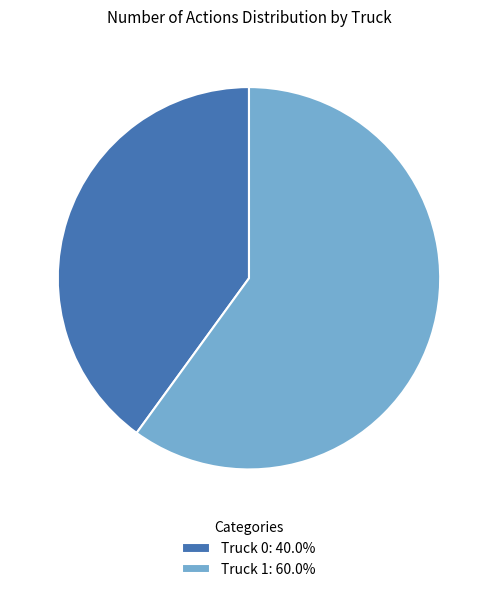

Which category has the smallest portion of the pie?

Truck 0